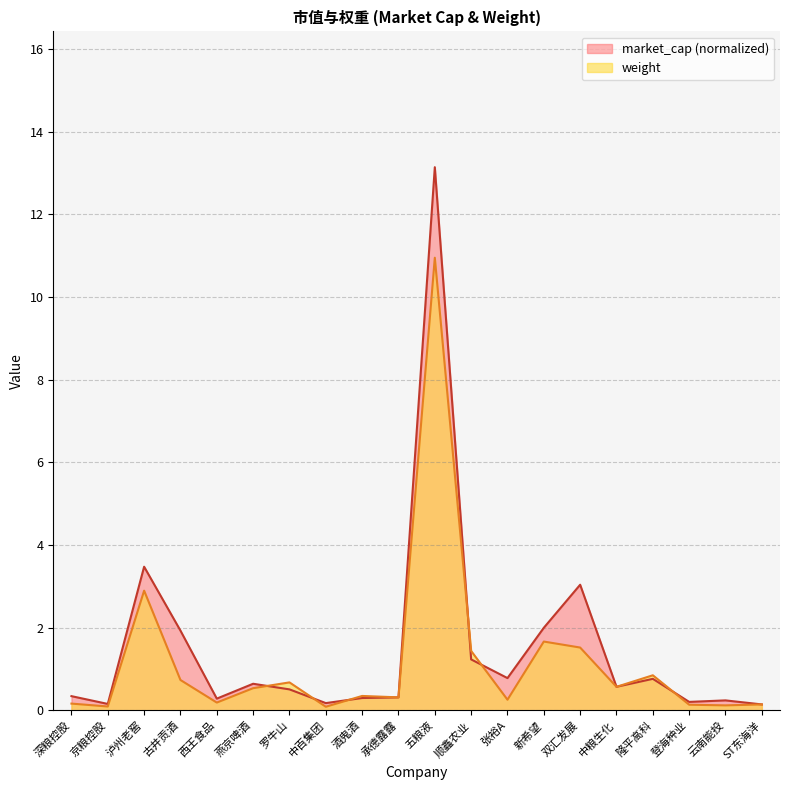

At 中百集团, list the series in order from largest to smallest.

market_cap, weight